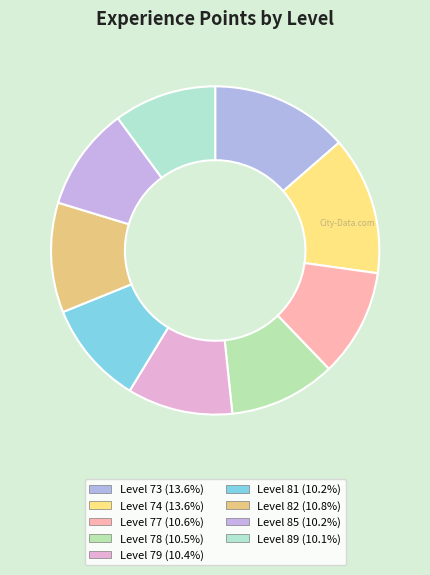

Which category has the biggest portion of the pie?

74